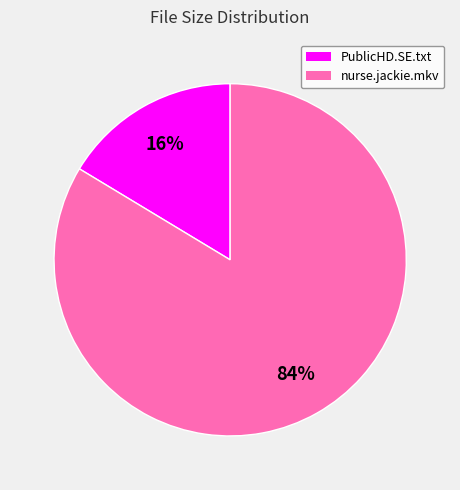

Which has a higher value, nurse.jackie.mkv or PublicHD.SE.txt?

nurse.jackie.mkv